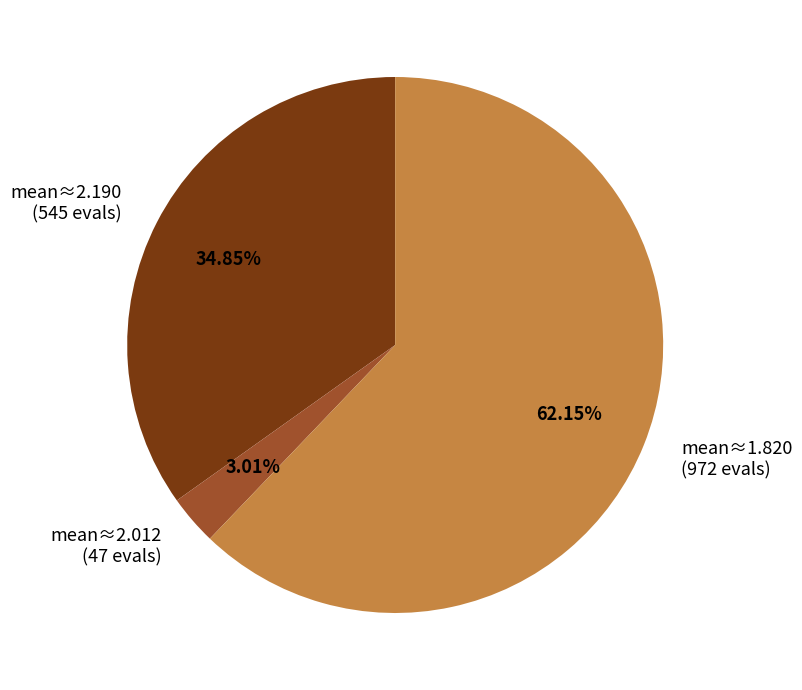

How many slices are in this pie chart?

3